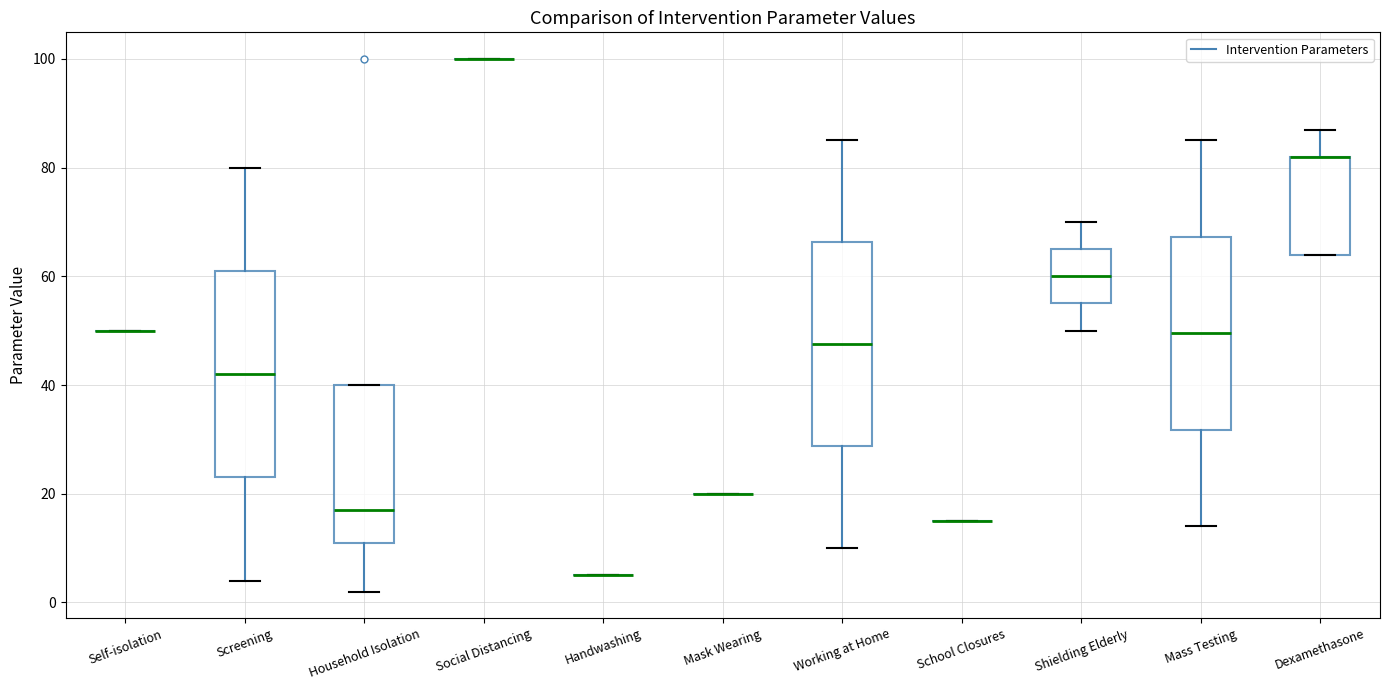

Reading left to right, transcribe this box plot: for each box, give where its median line is, the range the box spans, and where its two whiskers end, as read against the y-axis. The values are not printed on the chart, so give them approximately, as read against the axis.

Self-isolation: box collapsed to a line at 50, whiskers 50 to 50
Screening: median 42, box 24 to 62, whiskers 4 to 80
Household Isolation: median 18, box 12 to 40, whiskers 2 to 40
Social Distancing: box collapsed to a line at 100, whiskers 100 to 100
Handwashing: box collapsed to a line at 6, whiskers 6 to 6
Mask Wearing: box collapsed to a line at 20, whiskers 20 to 20
Working at Home: median 48, box 28 to 66, whiskers 10 to 86
School Closures: box collapsed to a line at 16, whiskers 16 to 16
Shielding Elderly: median 60, box 56 to 66, whiskers 50 to 70
Mass Testing: median 50, box 32 to 68, whiskers 14 to 86
Dexamethasone: median 82 (drawn on the box's upper edge), box 64 to 82, whiskers 64 to 88